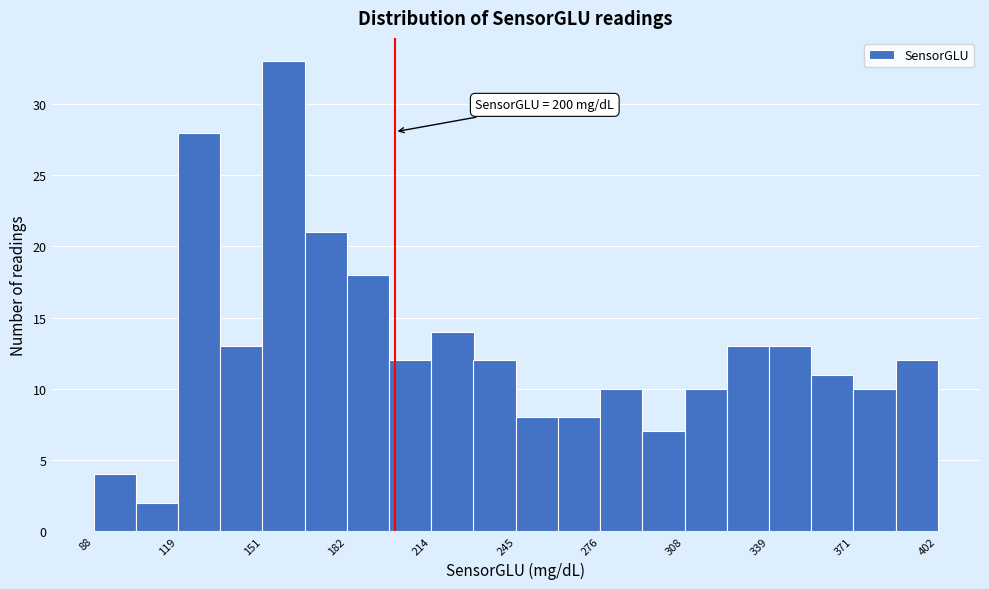

Around what value on the x-axis is the tallest bar? Give the approximate position of its centre, as read against the axis.

160